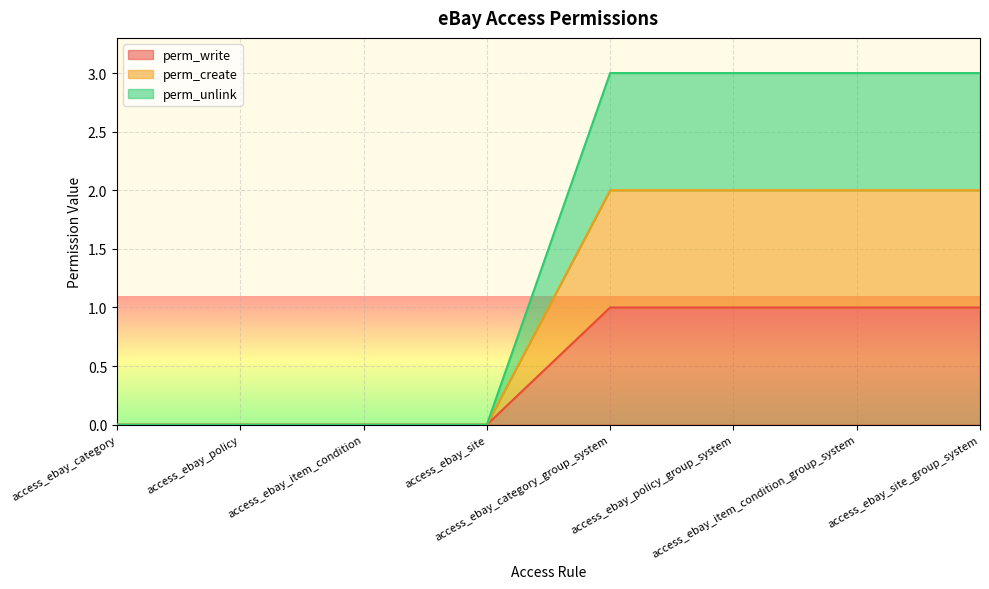

What is the spread (max minus min) of values at access_ebay_category_group_system?

2